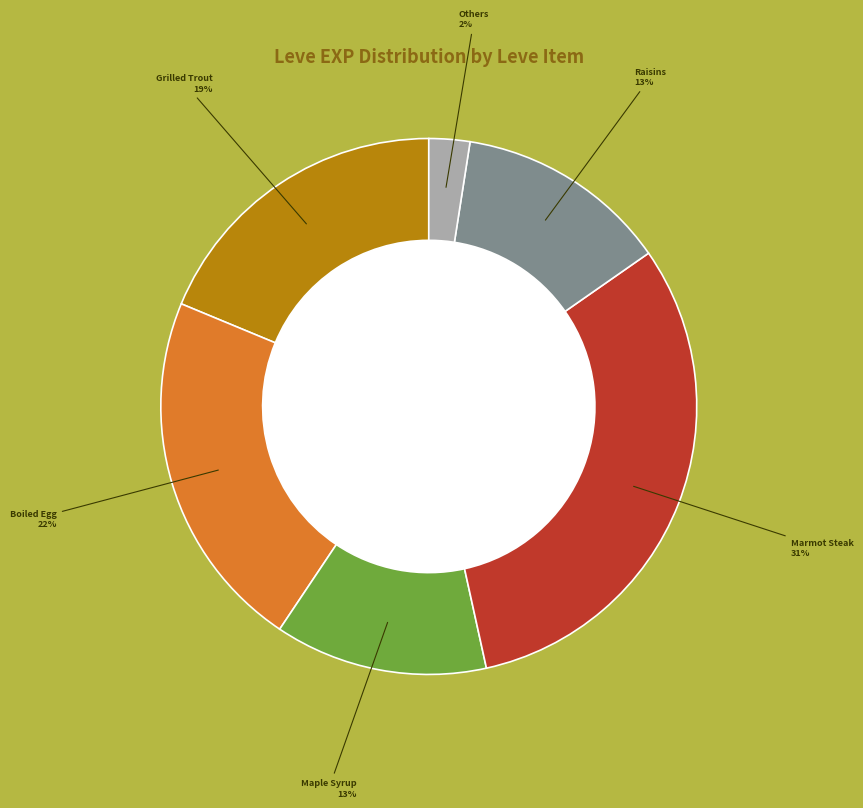

Is there any slice that represents more than half of the pie?

No